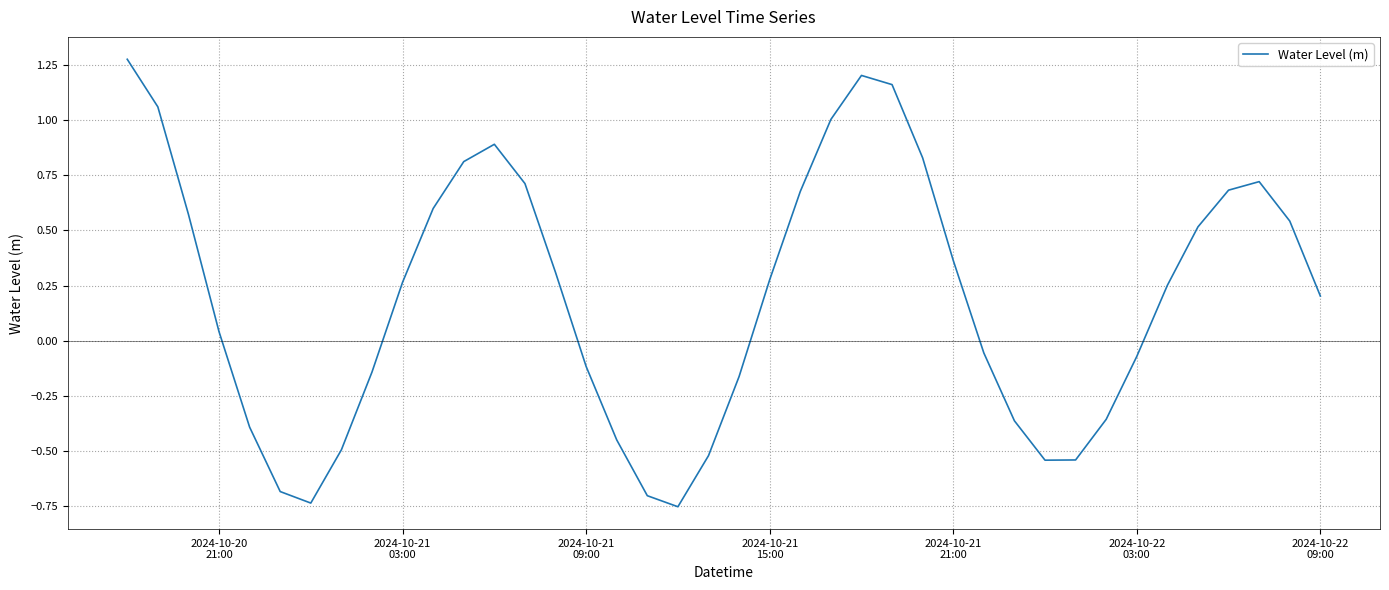

What is the difference between the maximum and minimum values?

2.0